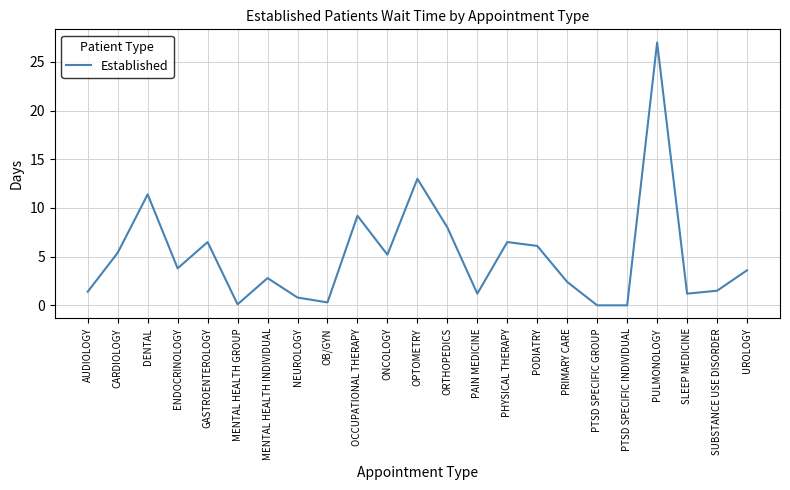

The chart shows a value of 9.2 at OCCUPATIONAL THERAPY. True or false?

True